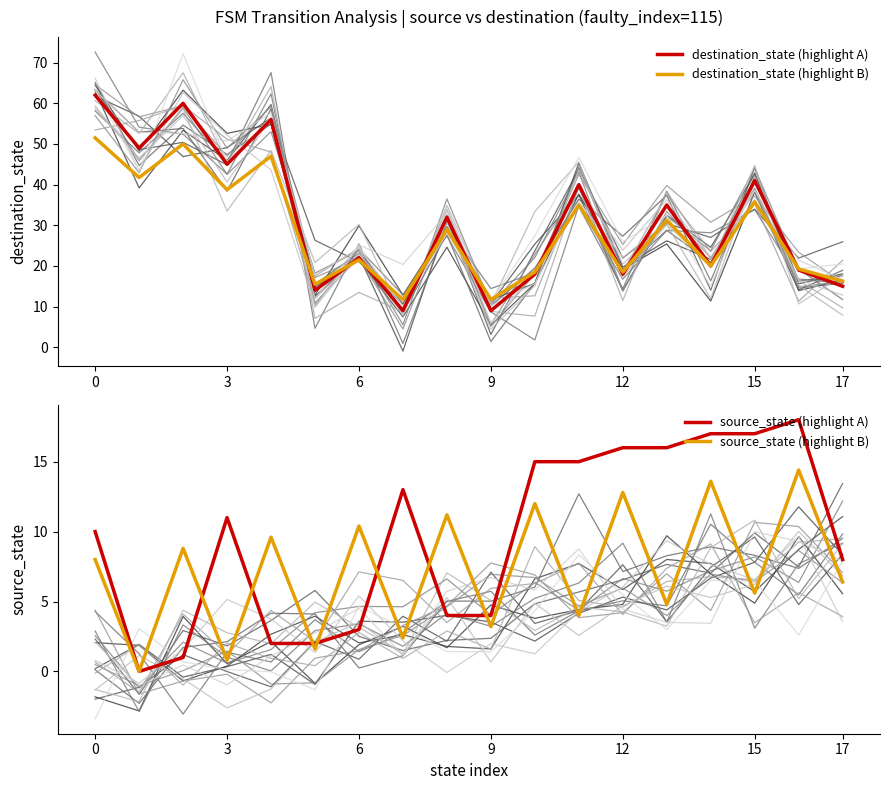

Does the chart display data point markers on the line(s)?

No